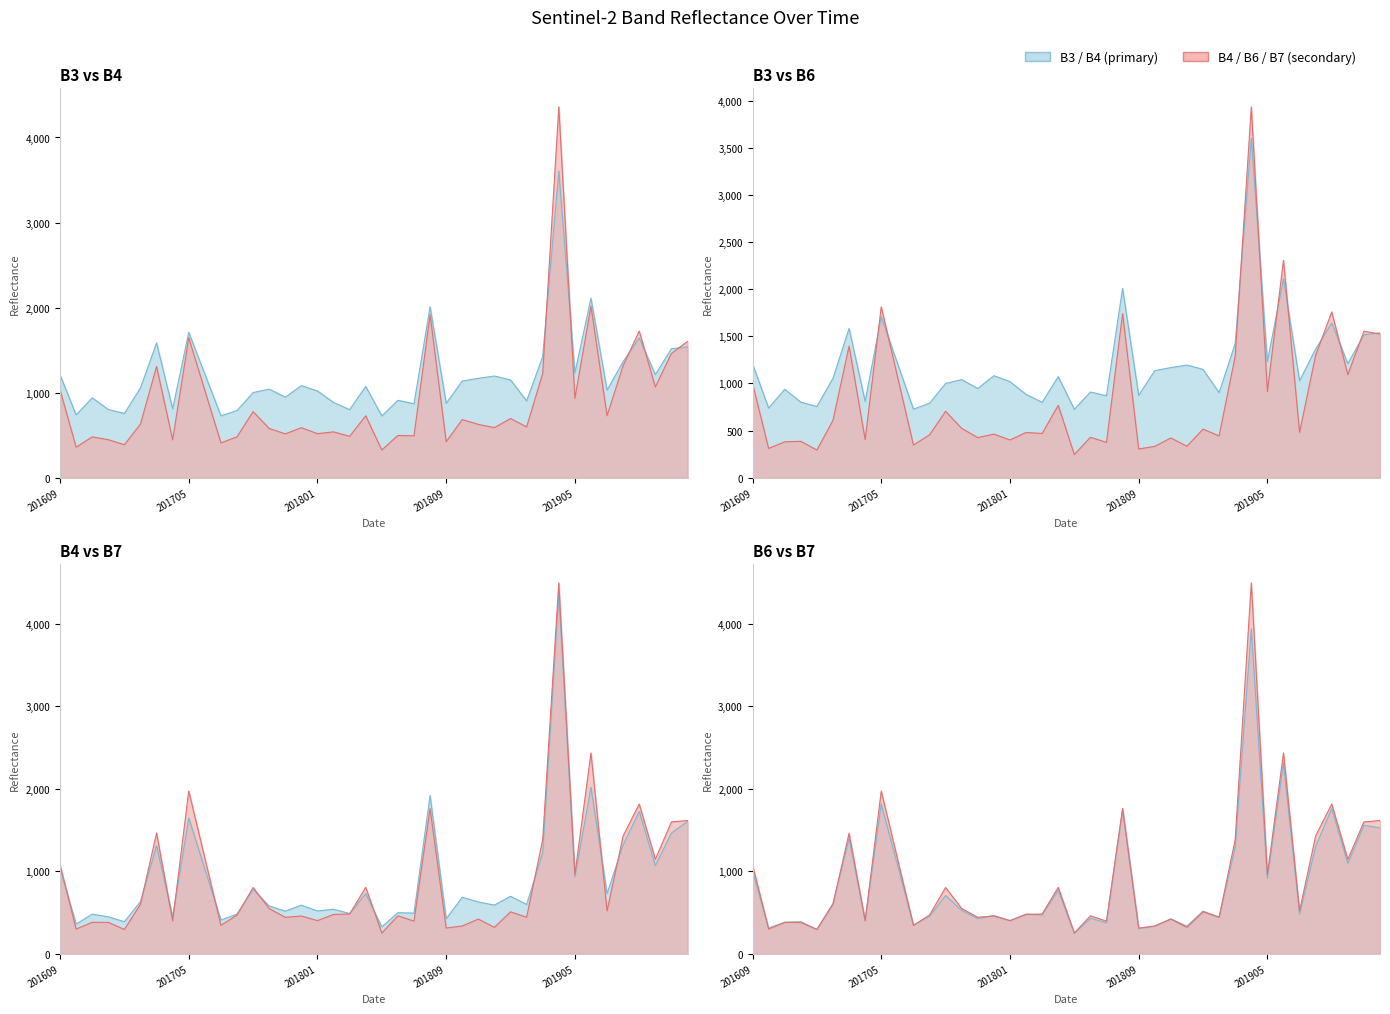

Rank the series at 201804 from lowest to highest value.

B4, B6, B7, B3